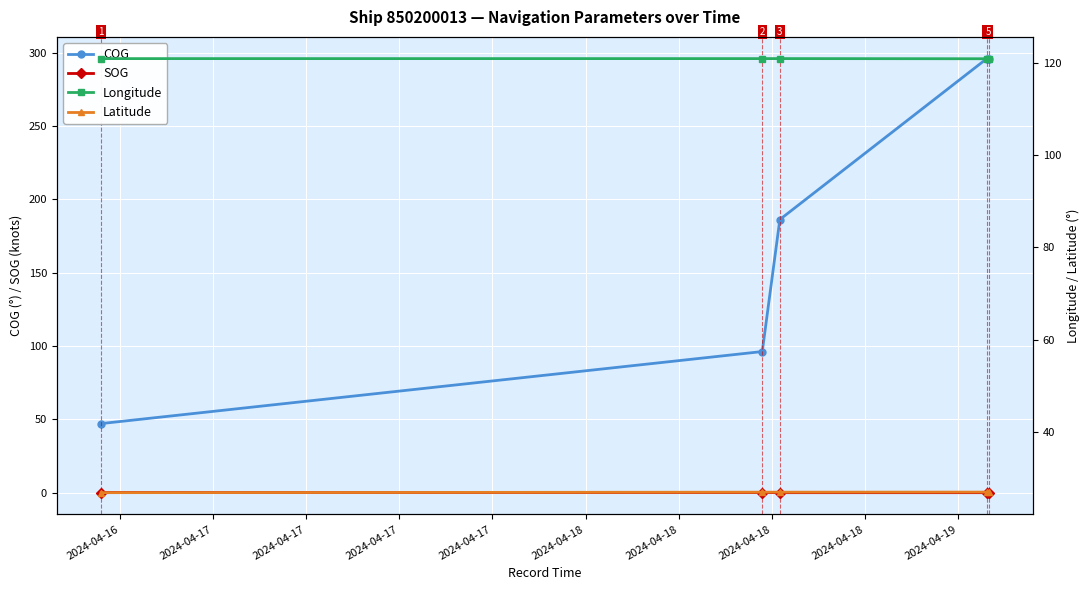

What is the value of the SOG point at the 4th from the left?

0.0